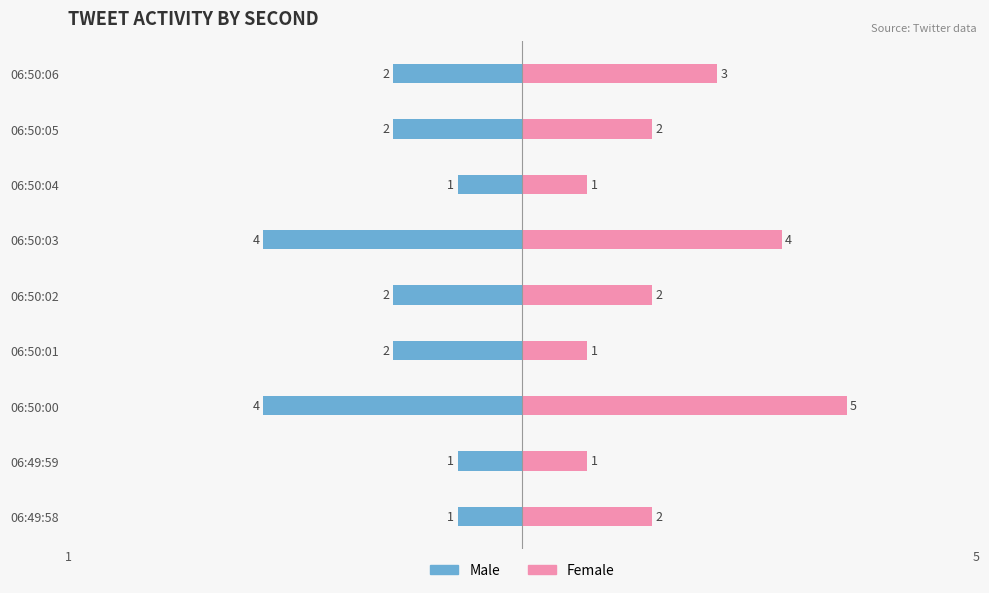

What value does the Female series have at 06:50:01?

1